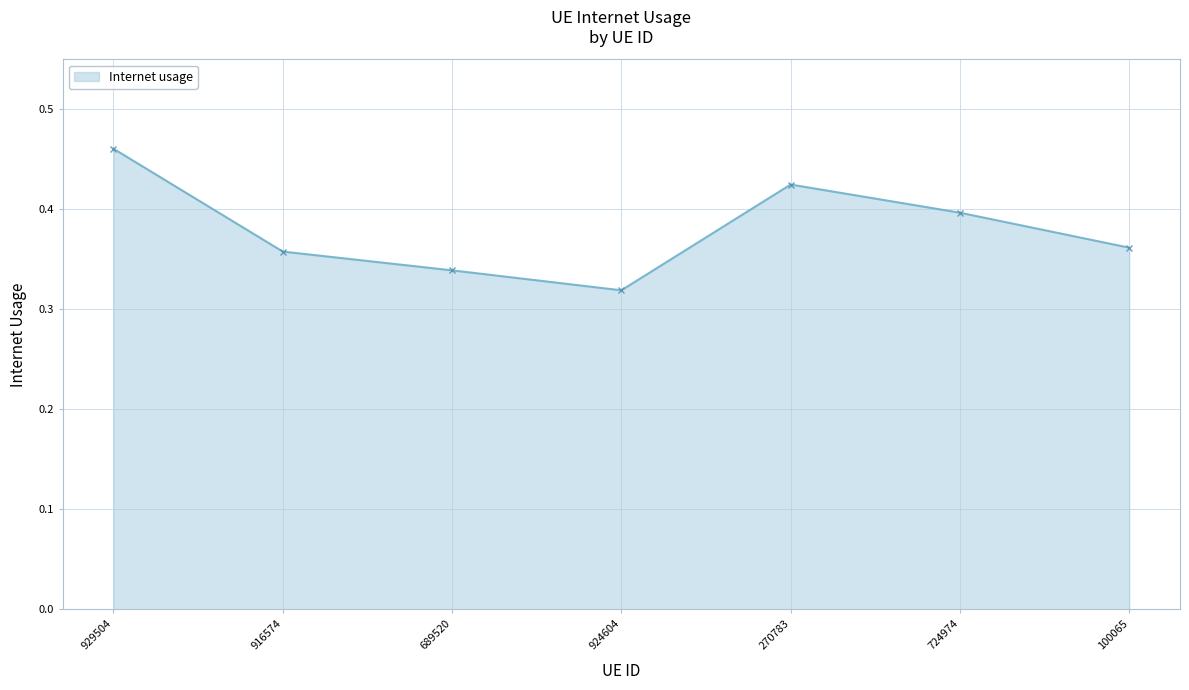

Count the values in the range 0 to 1.

7